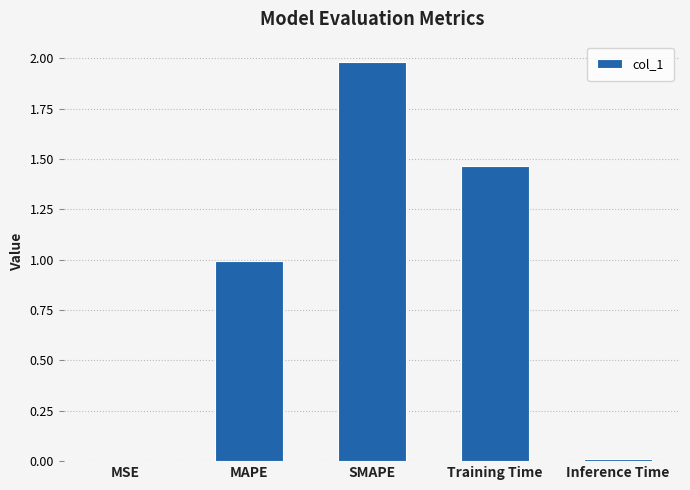

At which category does the chart reach its peak across all series?

SMAPE